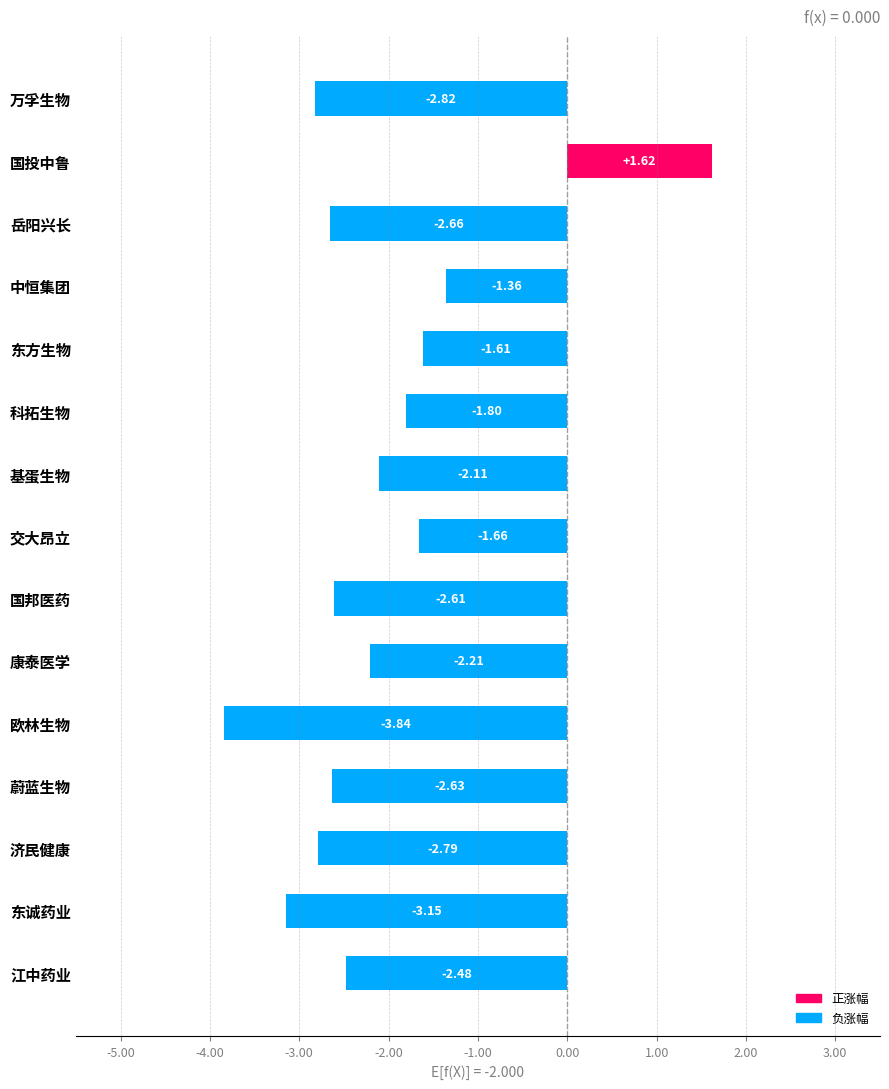

Rank the categories by value from lowest to highest.

欧林生物, 东诚药业, 万孚生物, 济民健康, 岳阳兴长, 蔚蓝生物, 国邦医药, 江中药业, 康泰医学, 基蛋生物, 科拓生物, 交大昂立, 东方生物, 中恒集团, 国投中鲁